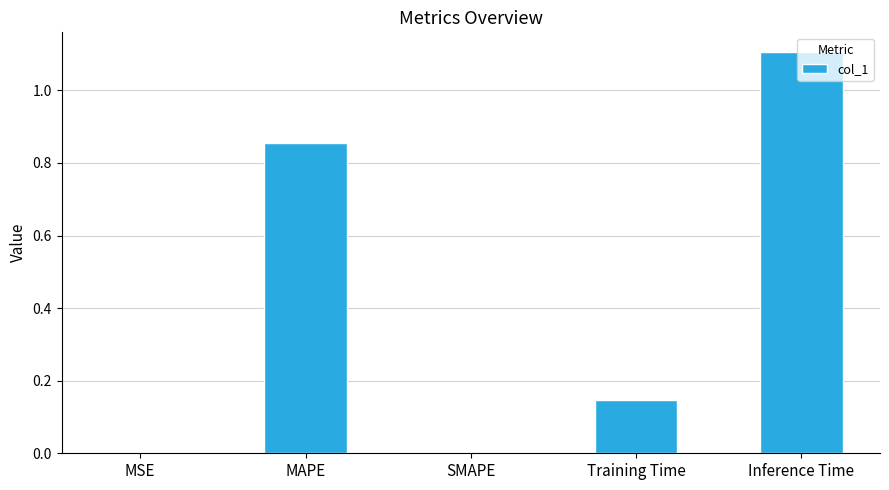

True or false: the data shows 0.2 at Training Time.

False